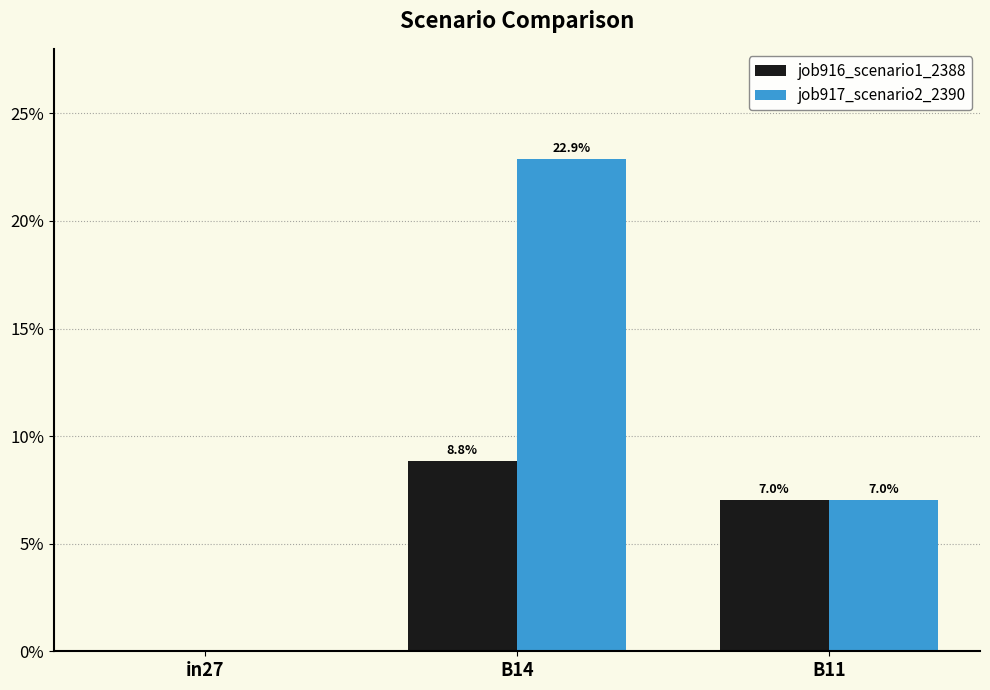

What is the label of the 2nd bar from the right?

B14